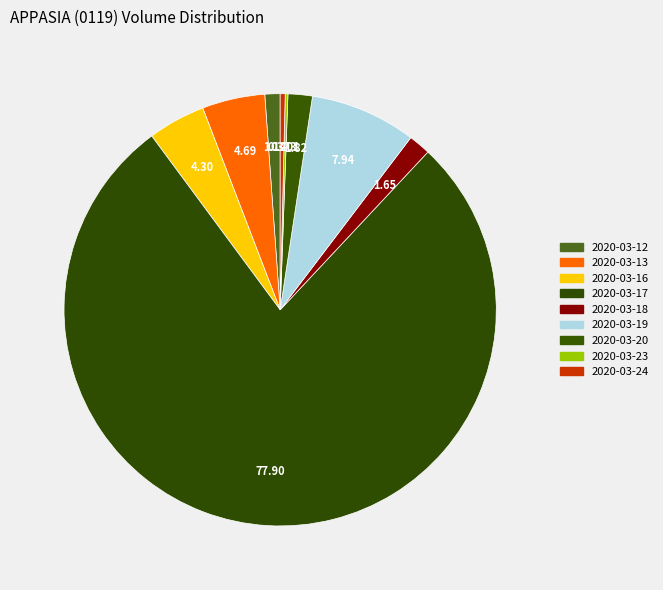

Count the number of slices in the pie.

9